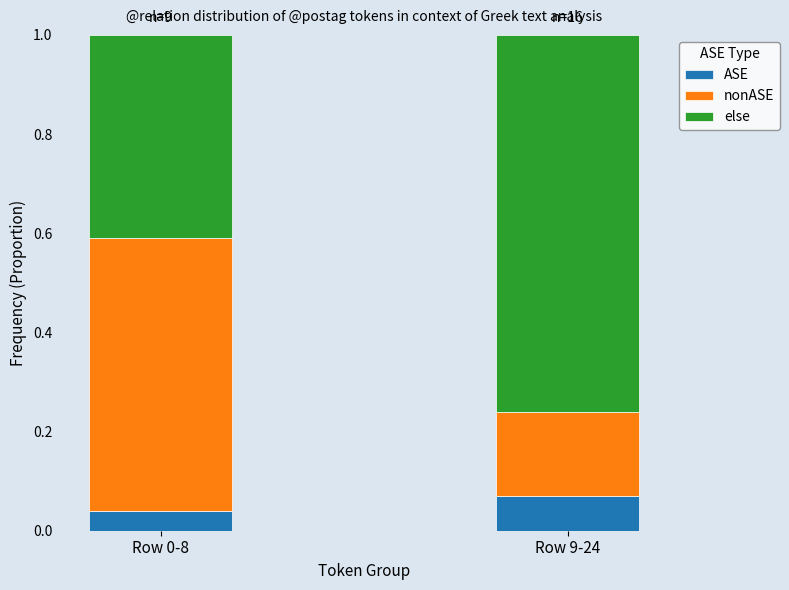

What is the total value across all series at Row 0-8?

1.0